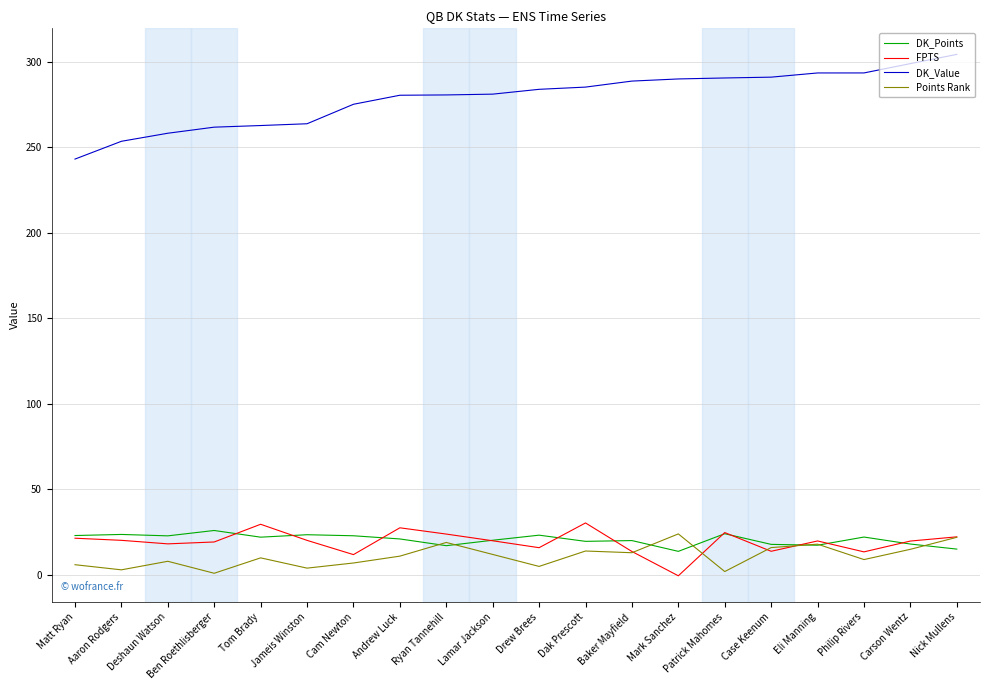

True or false: DK_Value and FPTS cross at least once.

False